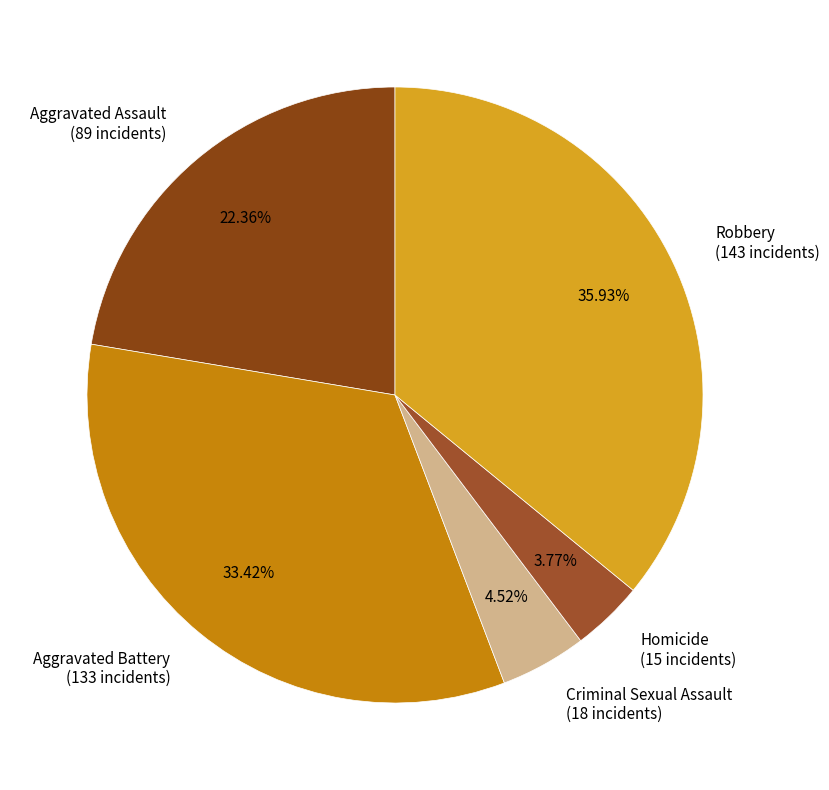

Does any single category account for the majority?

No